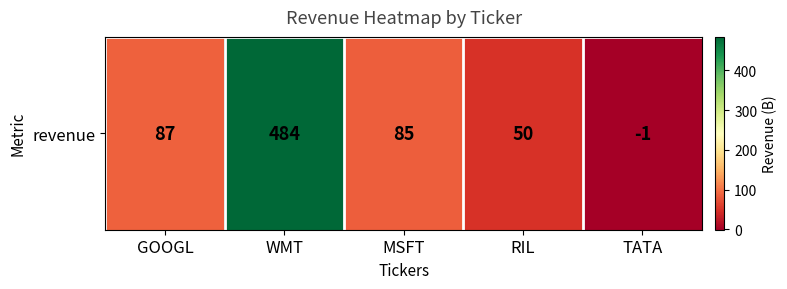

How many values are below 85?

2